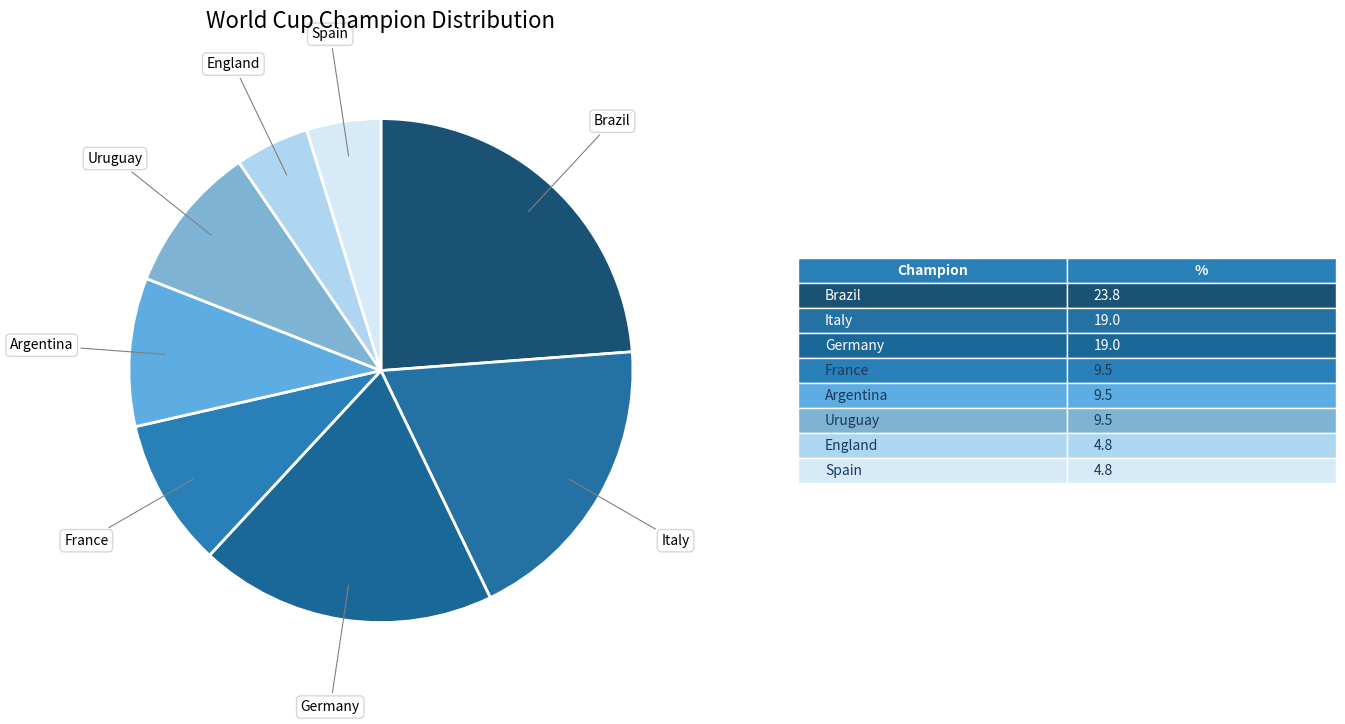

Count the number of slices in the pie.

8